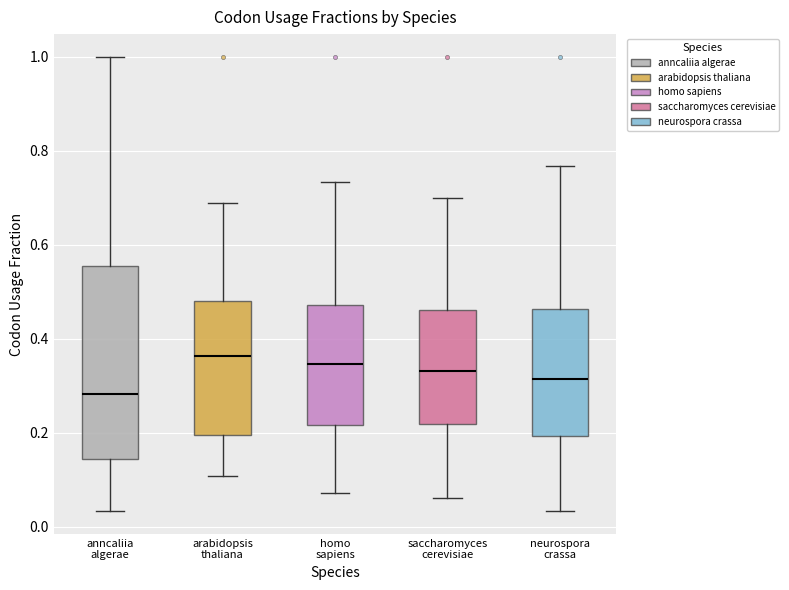

Where does the lower whisker of the box for neurospora crassa end on the y-axis? The values are not printed on the chart, so give them approximately, as read against the axis.

0.04